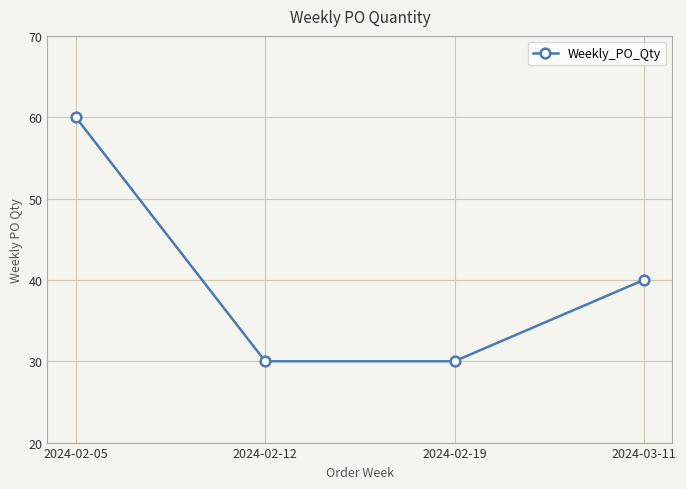

At which label does the data first exceed 40?

2024-02-05